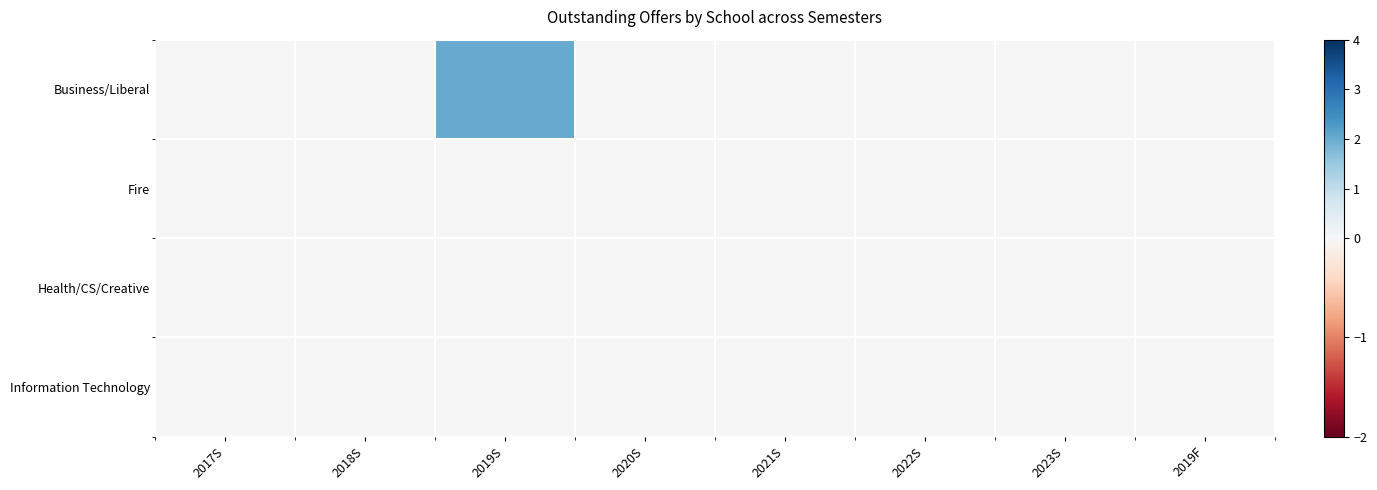

Rank the series by their maximum value, from lowest to highest.

Fire, Health/CS/Creative, Information Technology, Business/Liberal